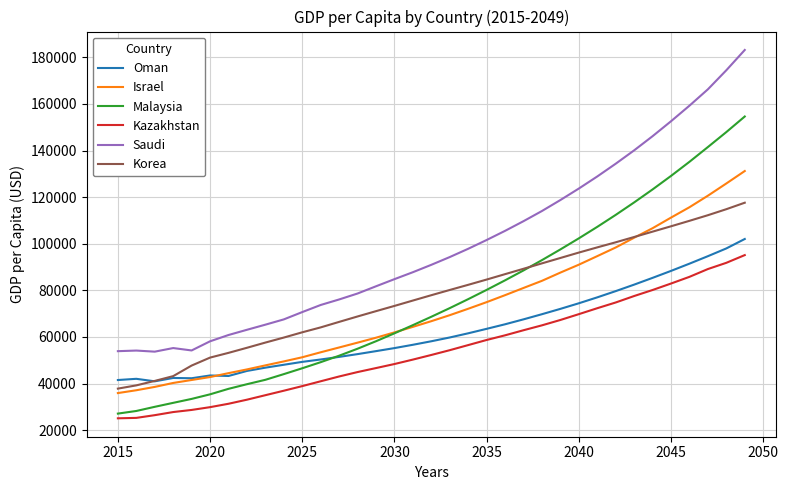

True or false: Saudi and Israel cross at least once.

False